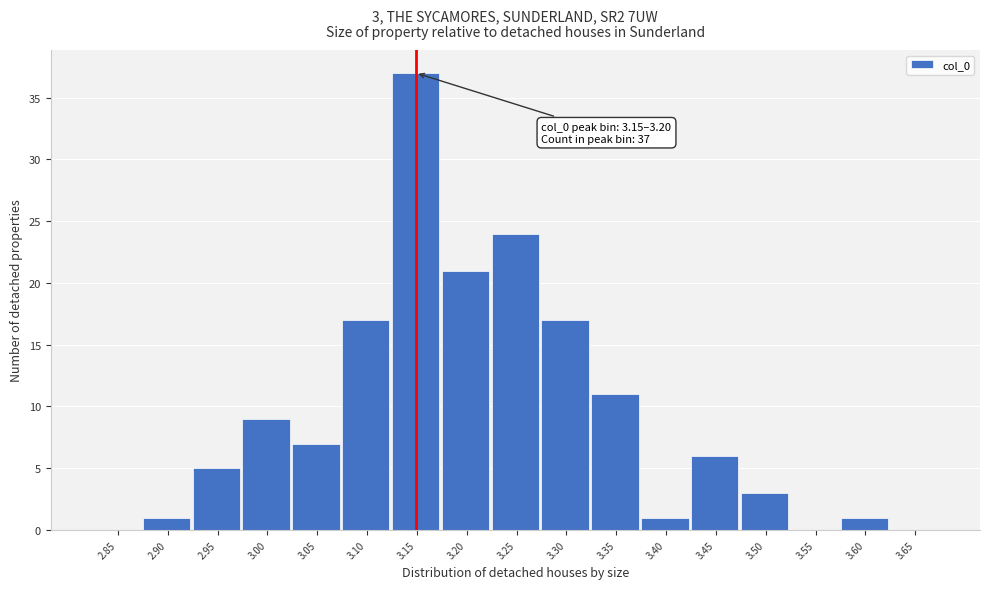

Reading left to right, list all the values displayed in this chart.

2.85=0	2.90=1	2.95=5	3.00=9	3.05=7	3.10=17	3.15=37	3.20=21	3.25=24	3.30=17	3.35=11	3.40=1	3.45=6	3.50=3	3.55=0	3.60=1	3.65=0